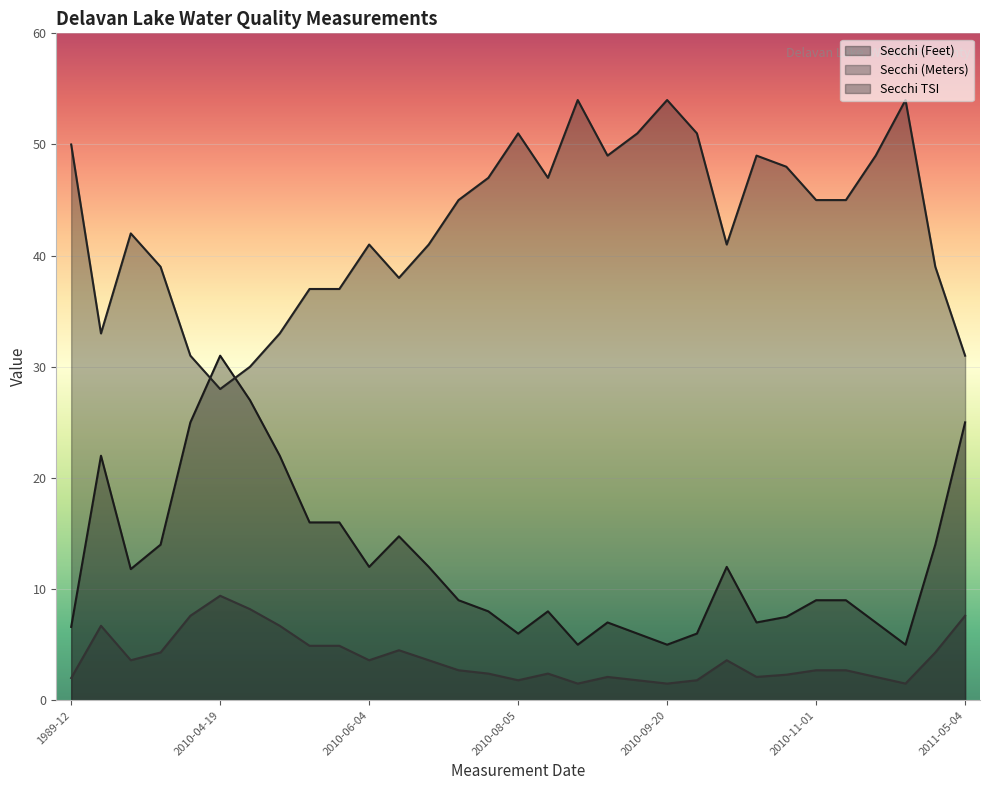

What position from the right is 2011-03-31?

3